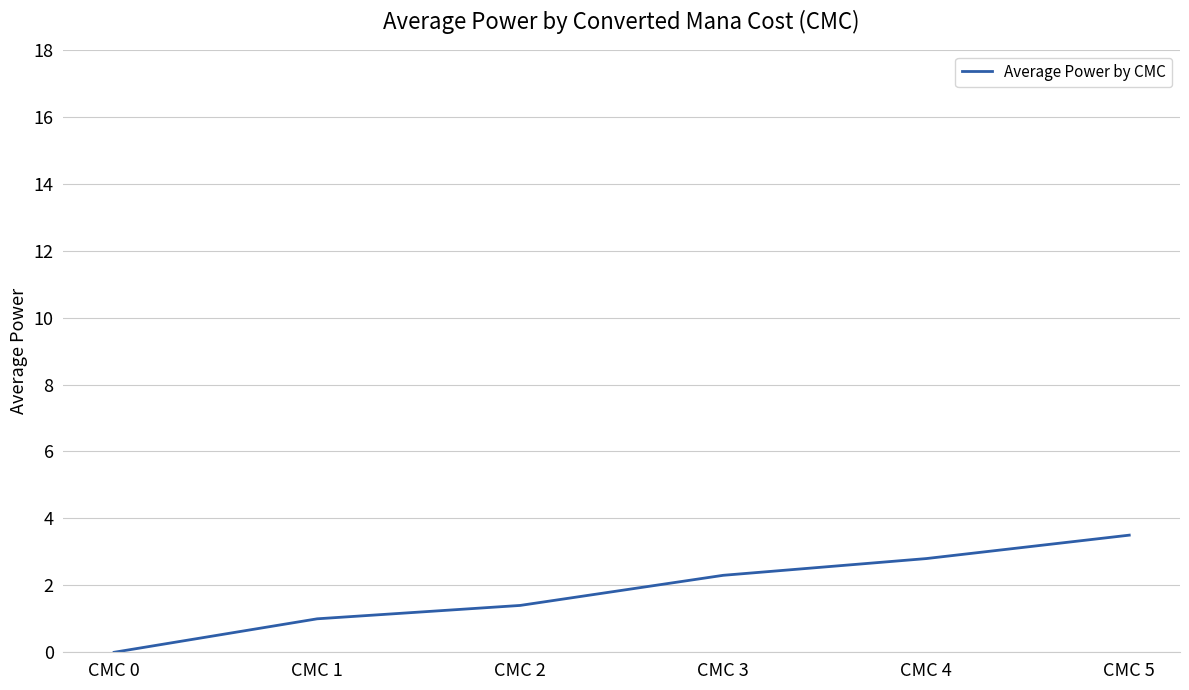

True or false: there are more than 0 points higher than both neighbors.

False